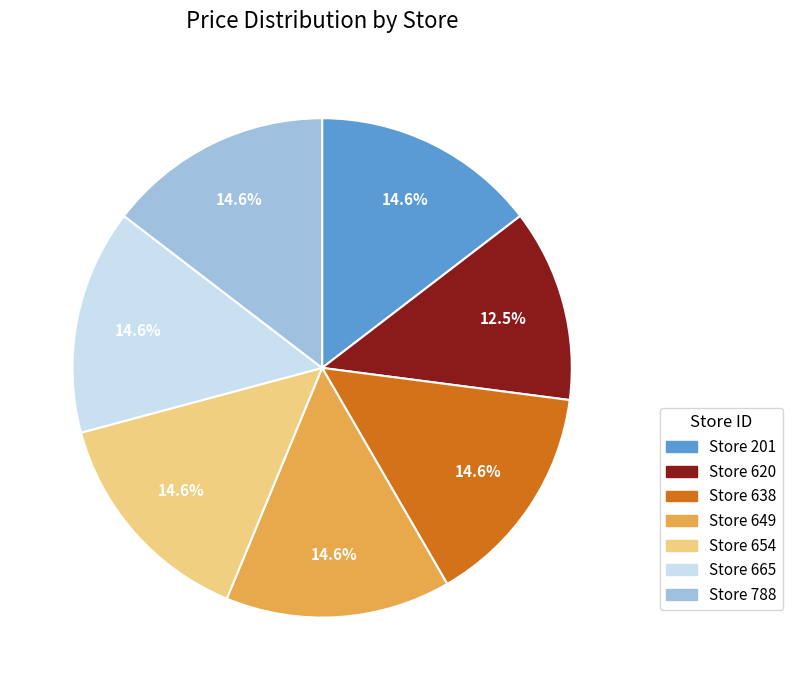

Count the number of slices in the pie.

7